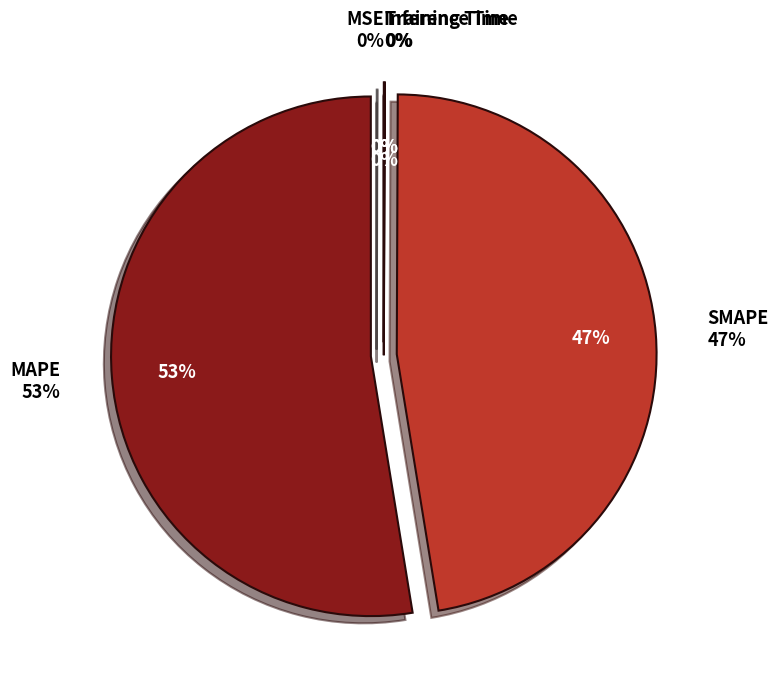

Rank the categories by value from lowest to highest.

MSE, Training Time, Inference Time, SMAPE, MAPE